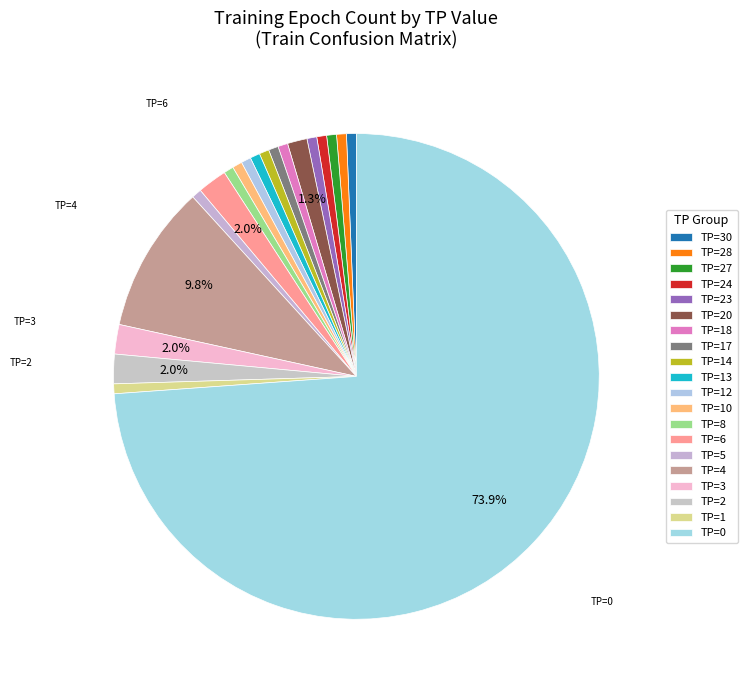

Combined, do TP=28 and TP=24 account for over 50%?

No